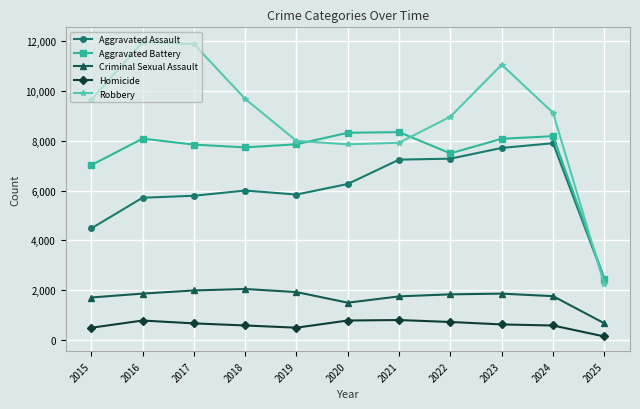

Which category has the lowest value in the Aggravated Battery series?

2025